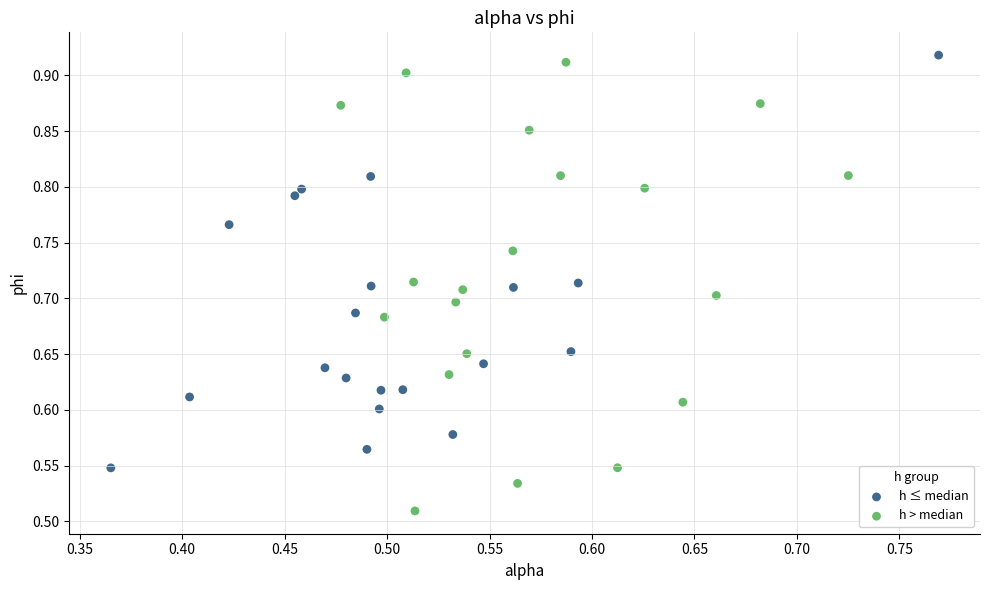

Which series contains the lowest Y value?

h > median